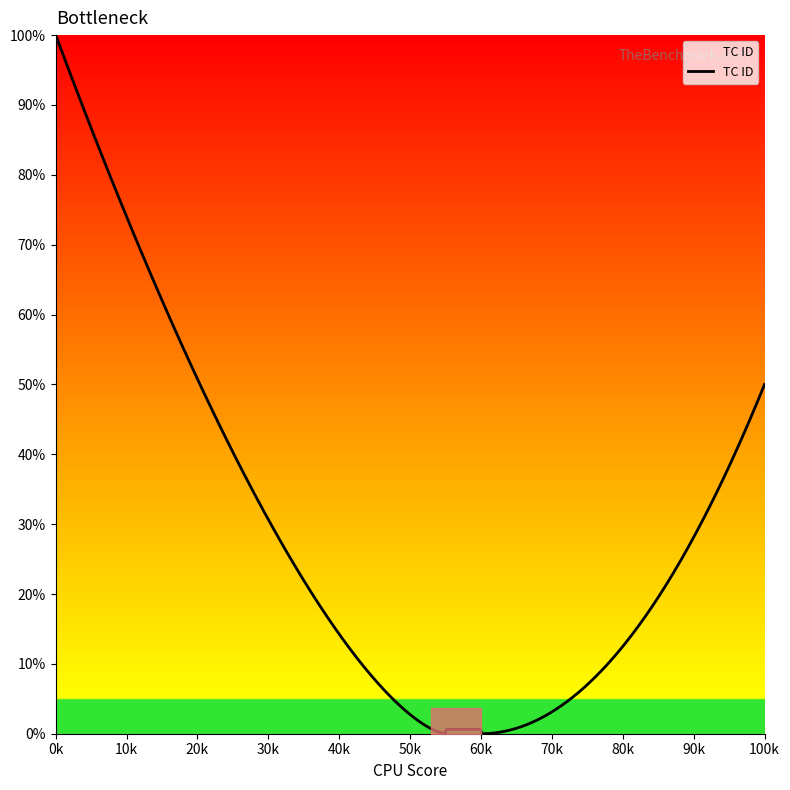

Does the chart display data point markers on the line(s)?

No